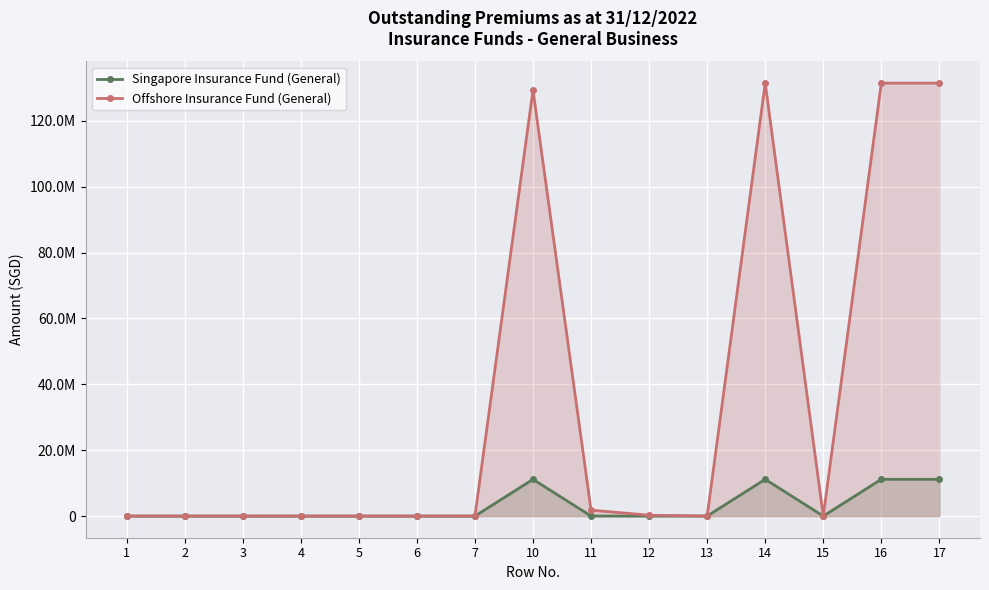

What are all the series names shown in the legend?

Singapore Insurance Fund (General), Offshore Insurance Fund (General)